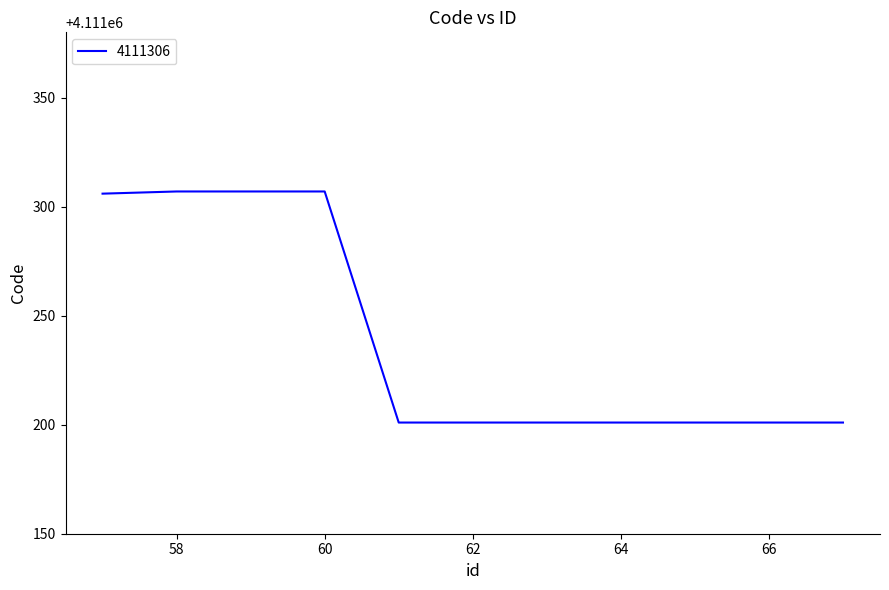

What is the smallest value displayed?

4111201